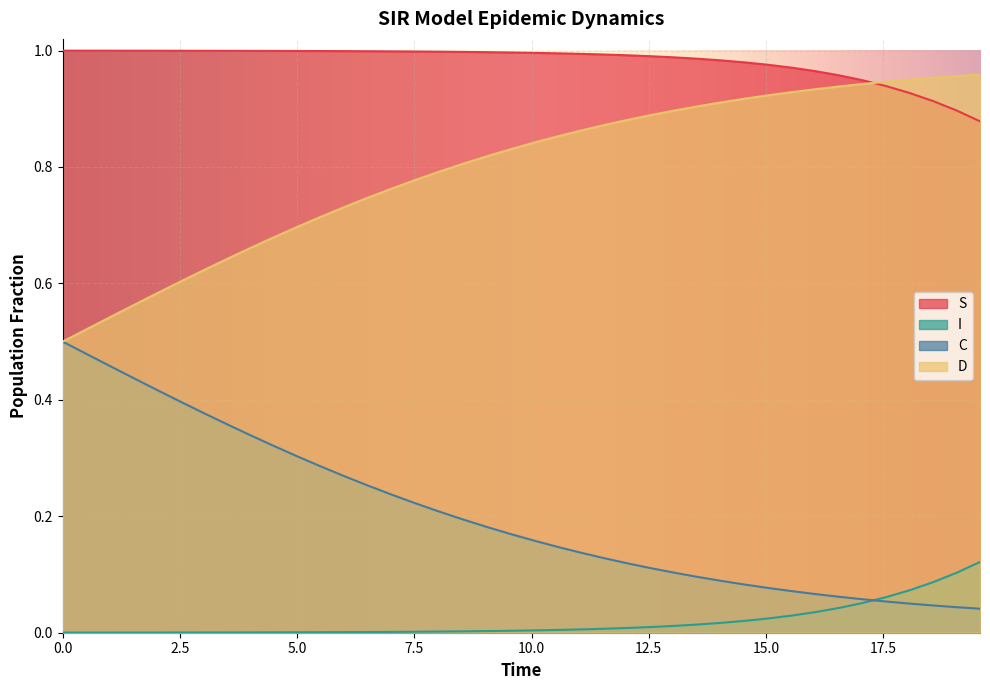

True or false: I has more than 0 points higher than both neighbors.

False